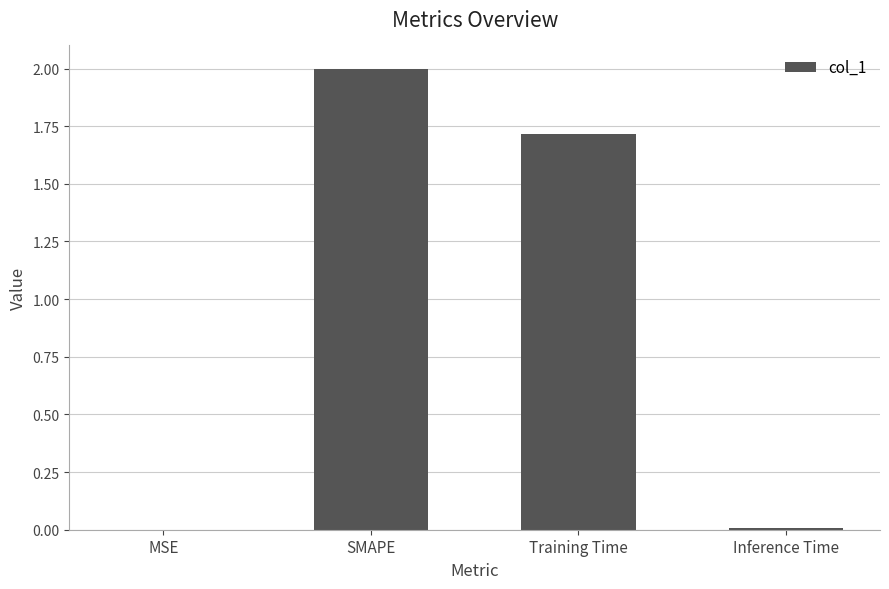

Is it true that the value at Training Time is 1.7?

True